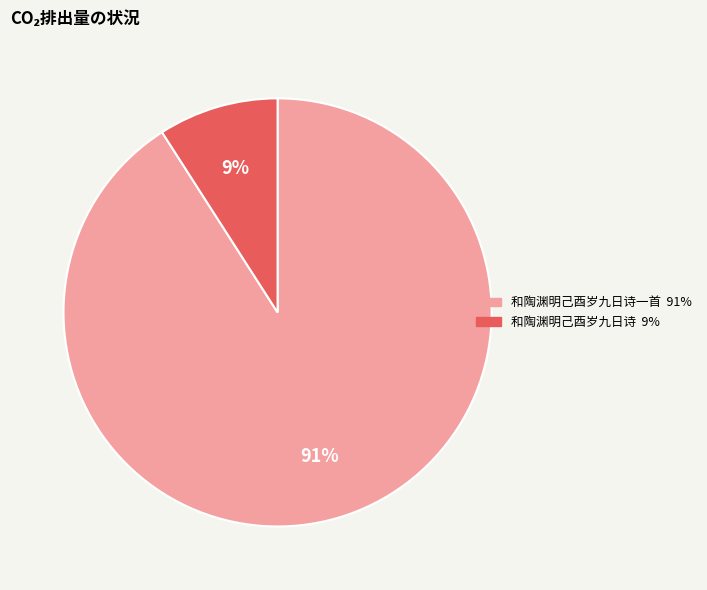

To the nearest percent, what is the difference between the largest and smallest slice percentages?

82%